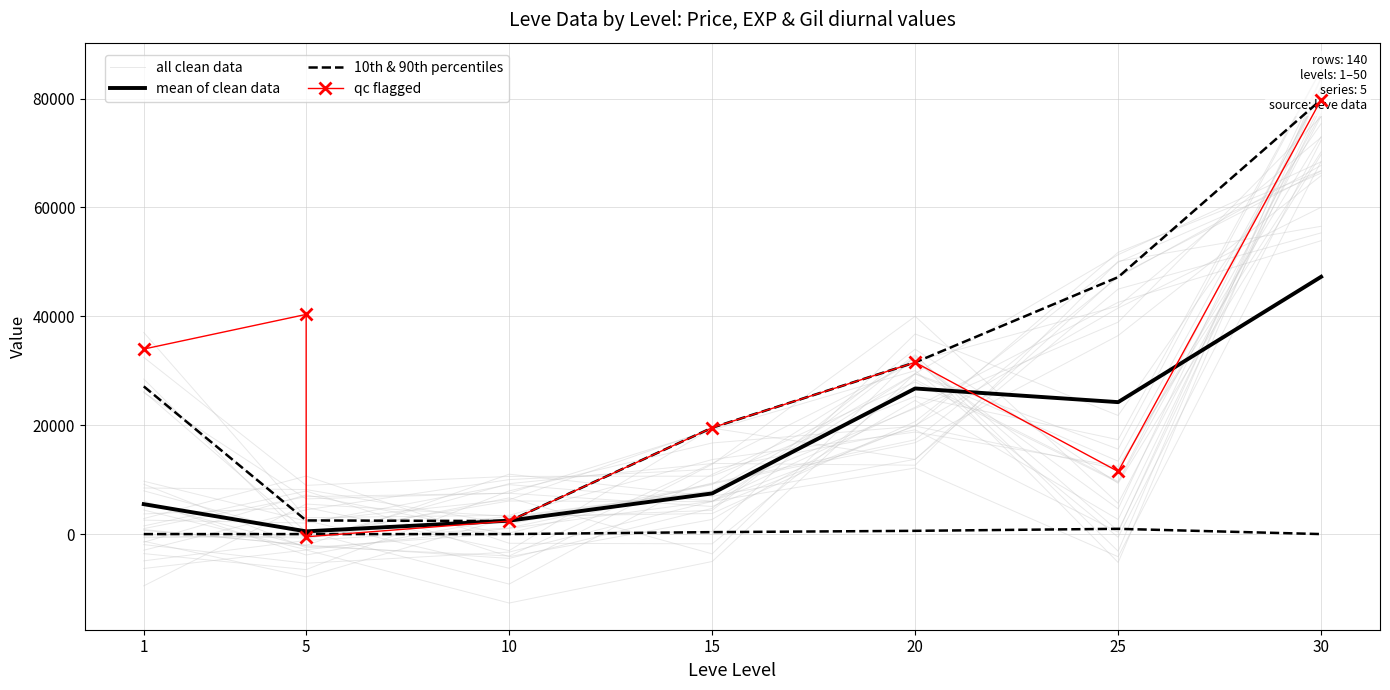

What is the sum of all Leve EXP values?

141985.9